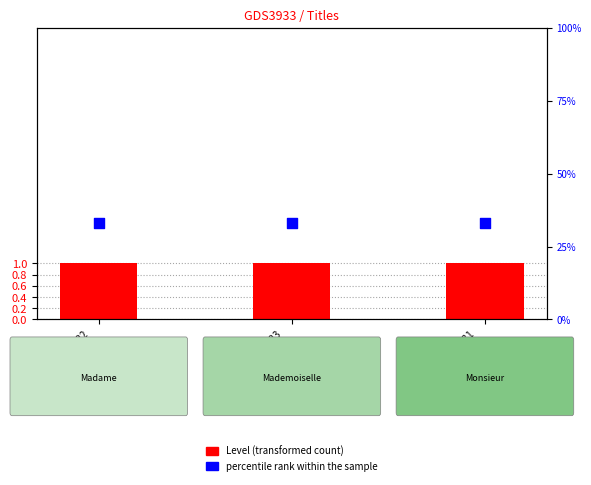

Which series has the largest total across all categories?

percentile rank within the sample